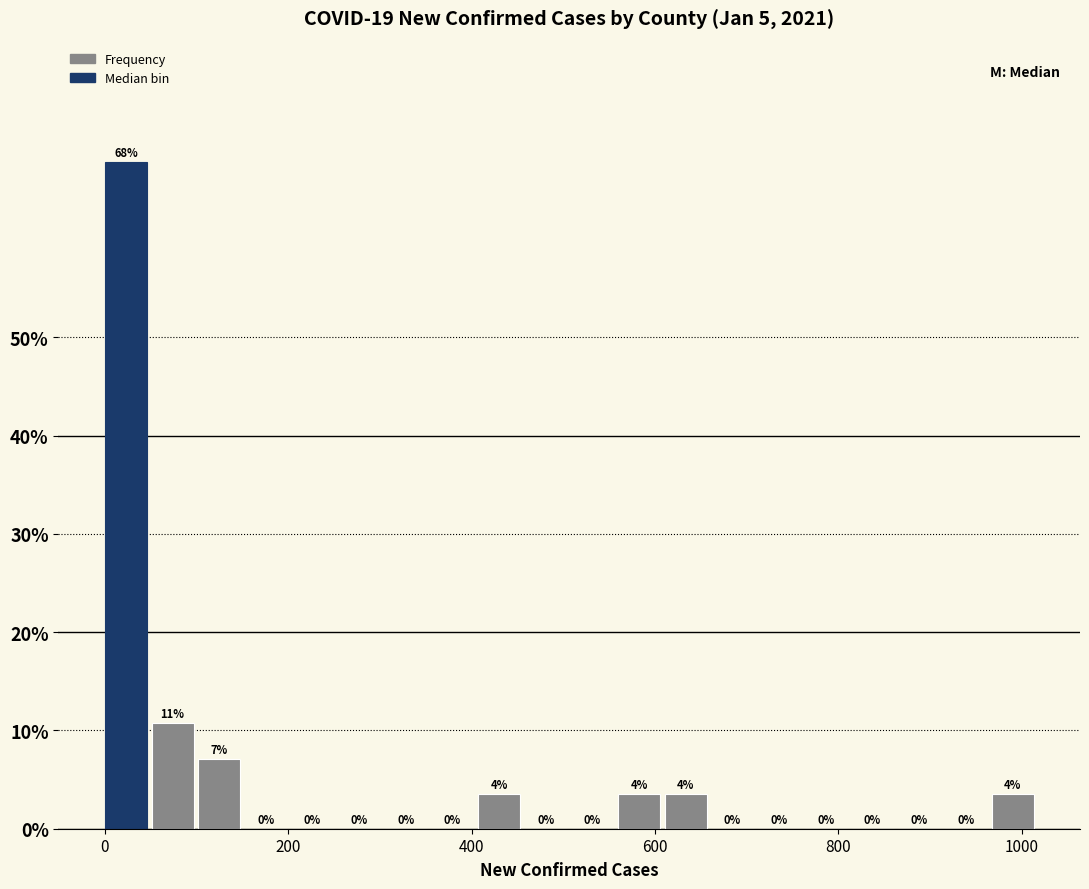

Read against the x-axis, roughly where is the centre of the tallest bar?

20